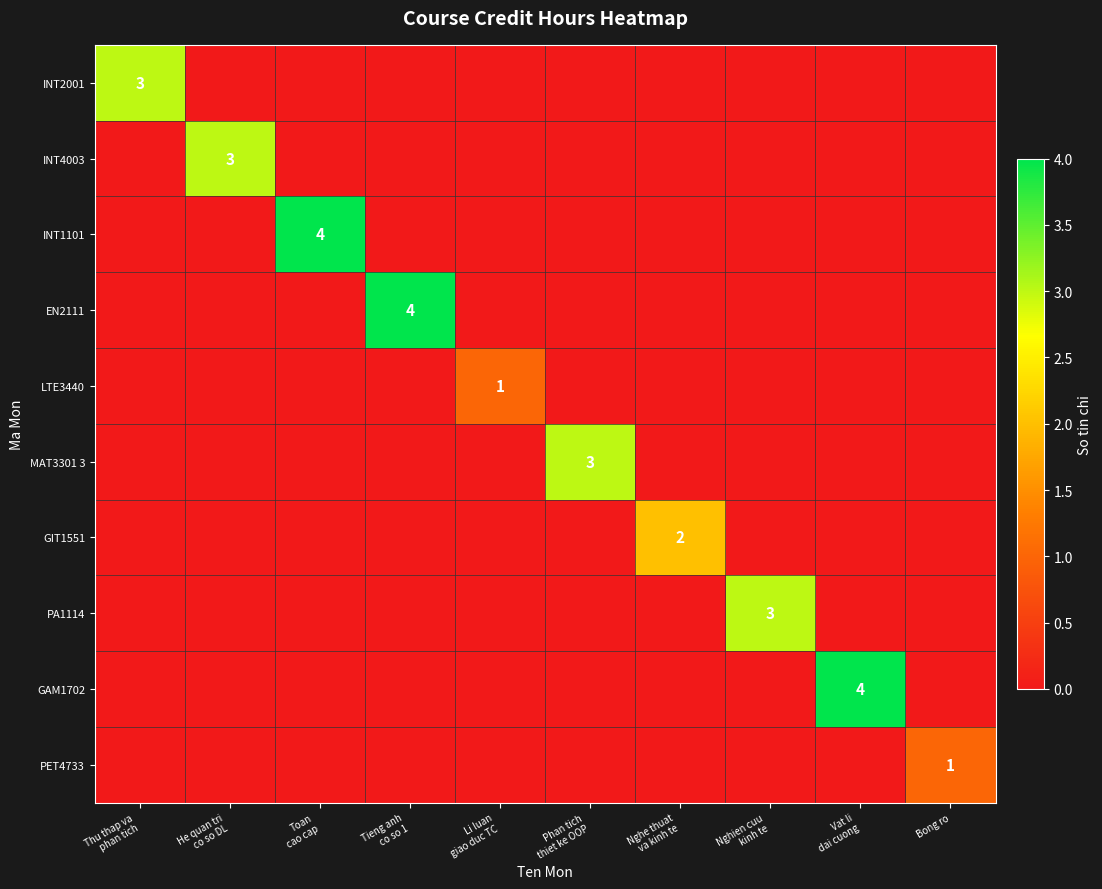

How many distinct data groups are displayed?

10